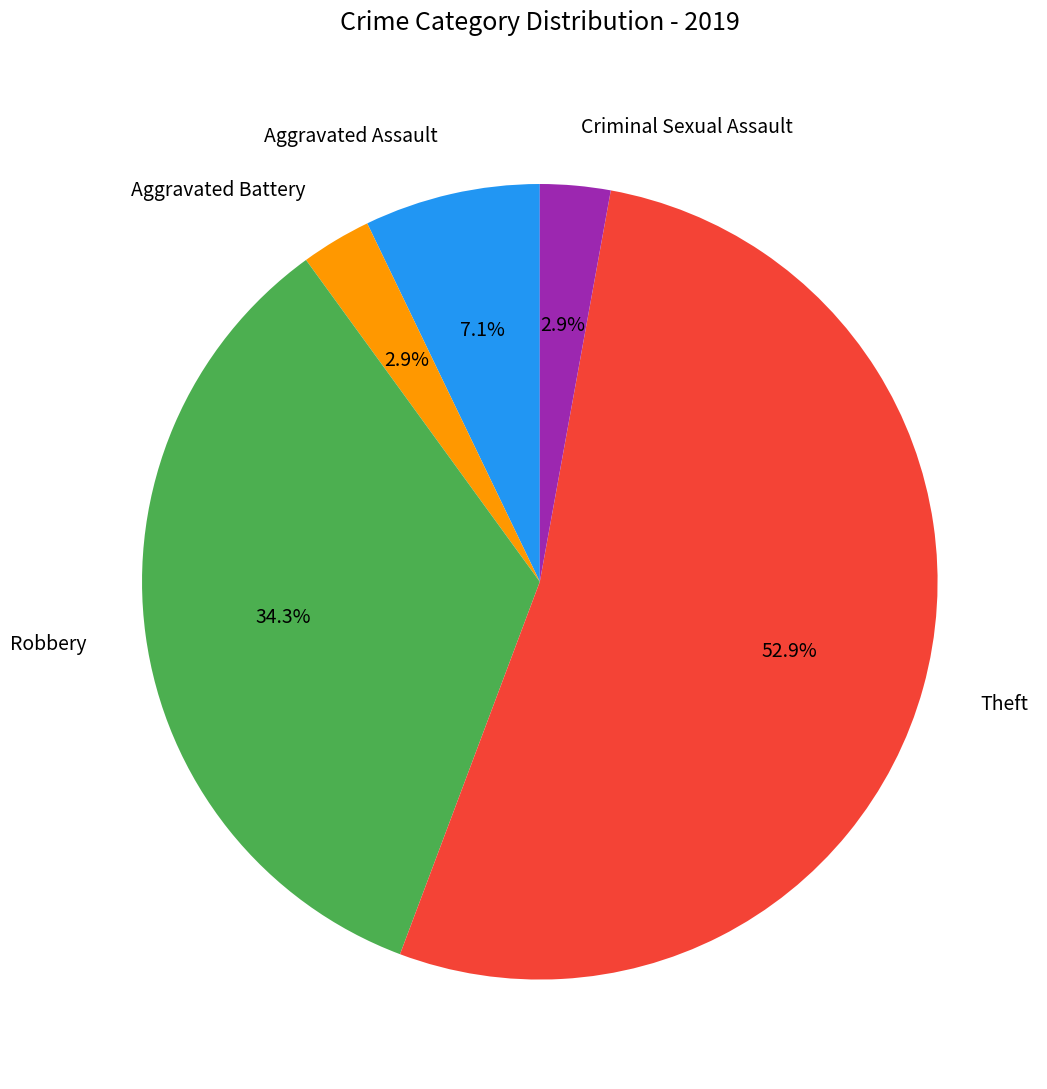

Combined, what portion of the pie is Aggravated Assault and Aggravated Battery?

10.0%